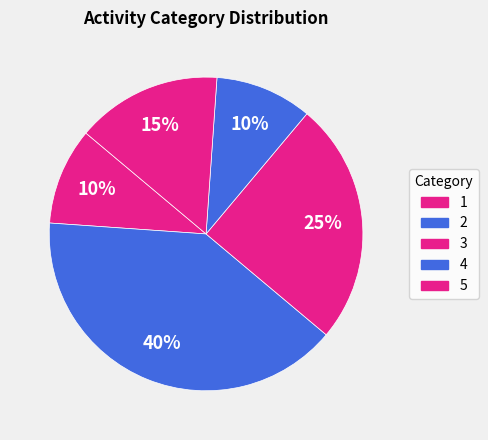

How many segments does this pie chart have?

5